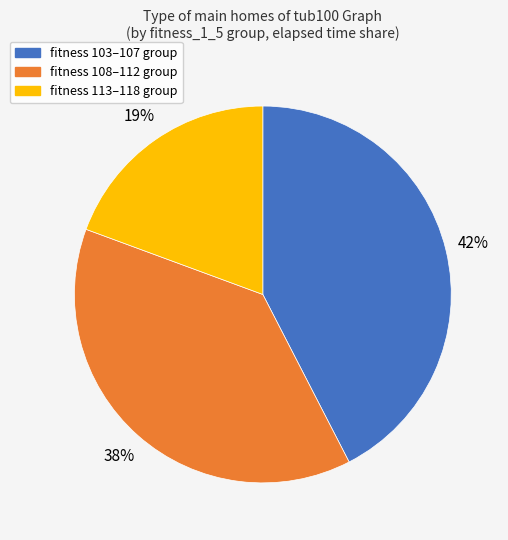

To the nearest percent, what is the average slice percentage?

33%